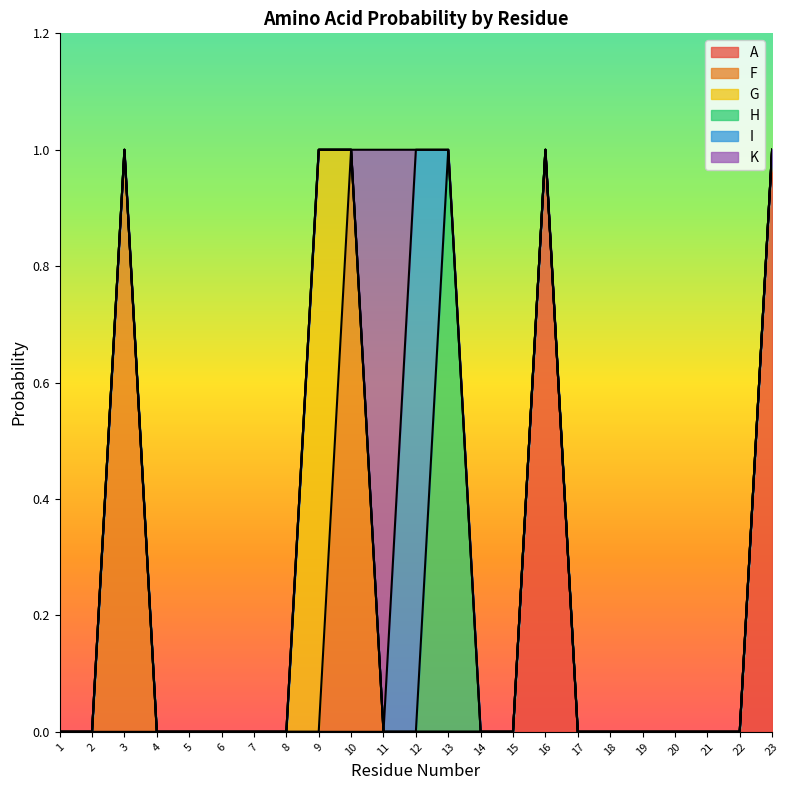

In F, how many points are higher than both neighbors (excluding endpoints)?

2